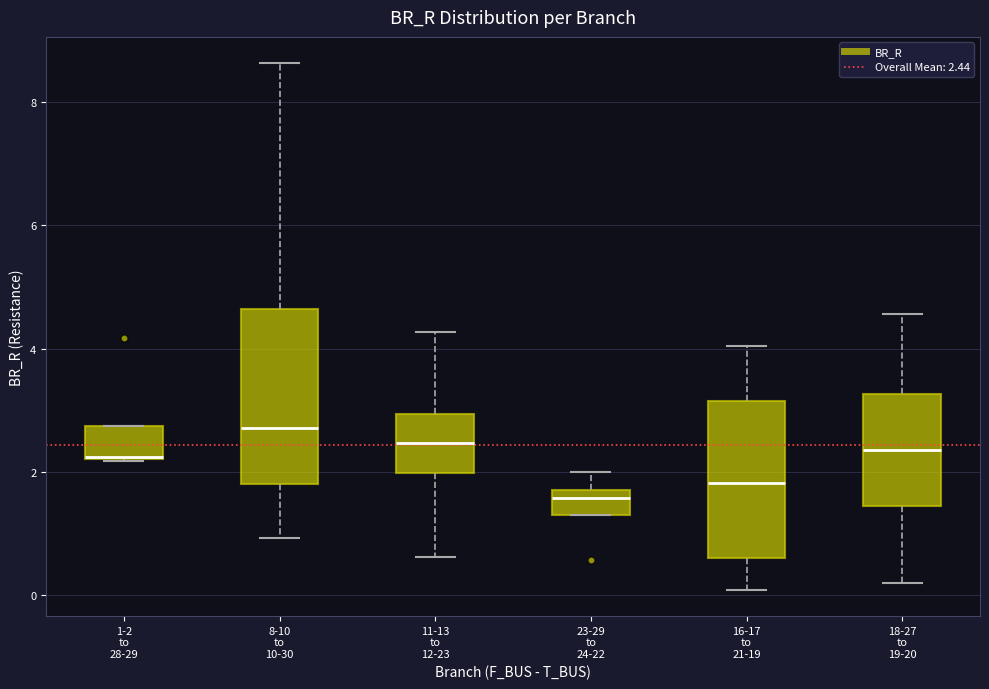

Reading left to right, read every box against the y-axis: the position of its median line, the range the box covers, and the ends of its whiskers. The values are not printed on the chart, so give them approximately, as read against the axis.

1-2 to 28-29: median 2.2 (drawn on the box's lower edge), box 2.2 to 2.8, whiskers 2.2 to 2.8
8-10 to 10-30: median 2.8, box 1.8 to 4.6, whiskers 1.0 to 8.6
11-13 to 12-23: median 2.4, box 2.0 to 3.0, whiskers 0.6 to 4.2
23-29 to 24-22: median 1.6, box 1.4 to 1.8, whiskers 1.4 to 2.0
16-17 to 21-19: median 1.8, box 0.6 to 3.2, whiskers 0.0 to 4.0
18-27 to 19-20: median 2.4, box 1.4 to 3.2, whiskers 0.2 to 4.6